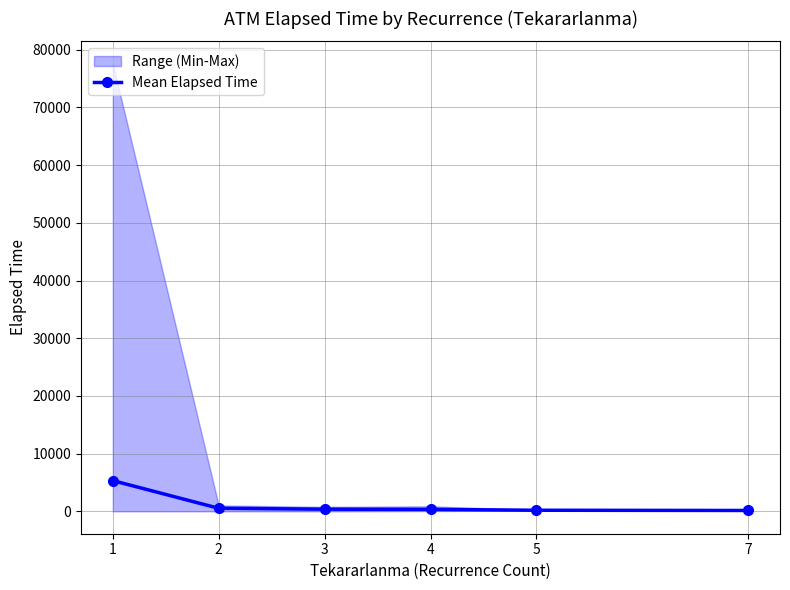

Which label corresponds to the largest value in the chart?

1